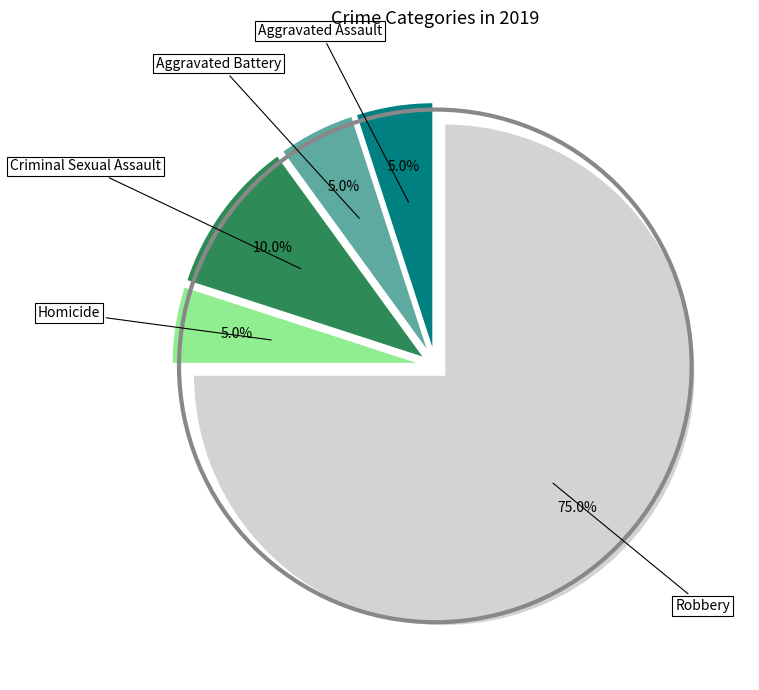

Is there any slice that represents more than half of the pie?

Yes